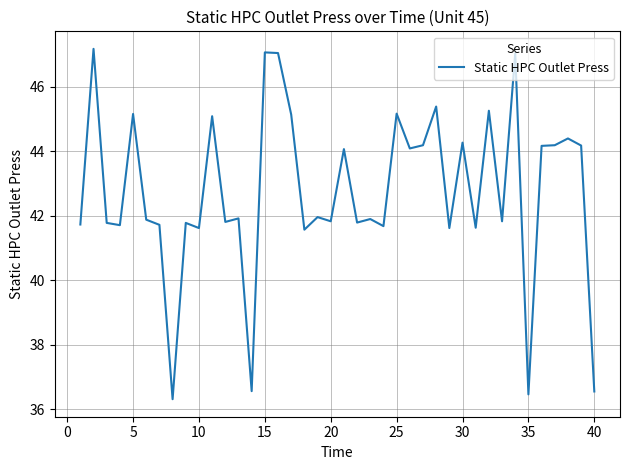

What is the difference between the maximum and minimum values?

10.9